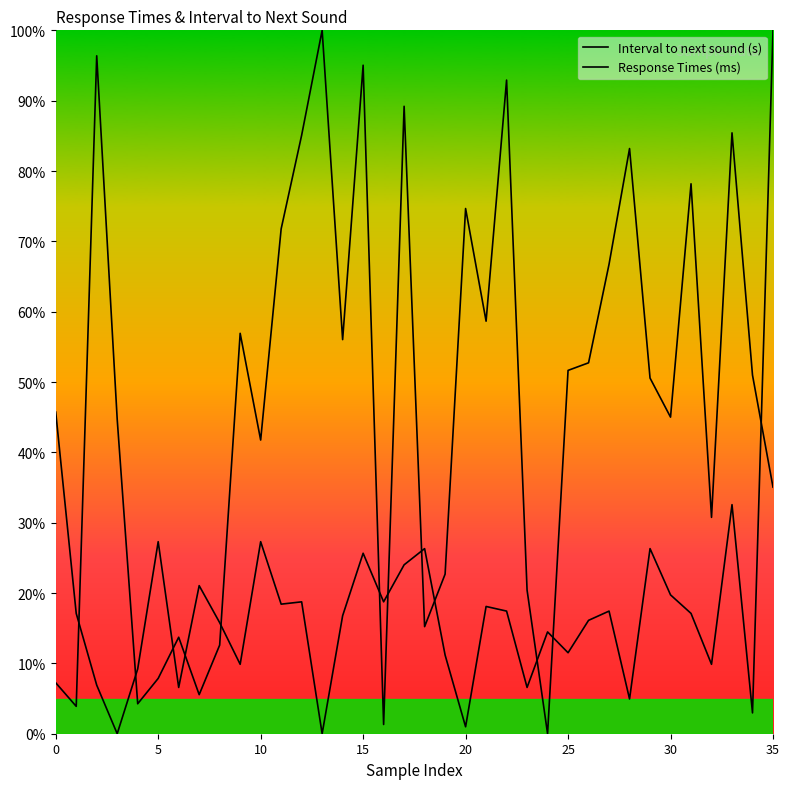

The value of Interval to next sound (s) at 12 is 122.1. True or false?

False